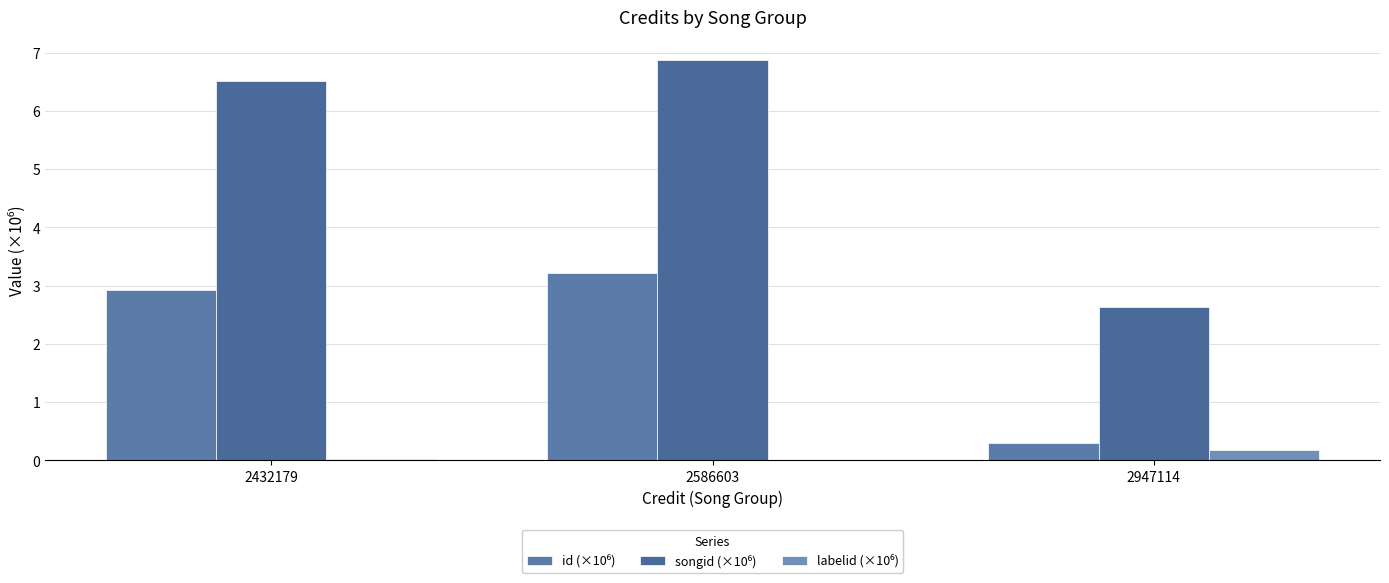

How many groups of bars are there?

3